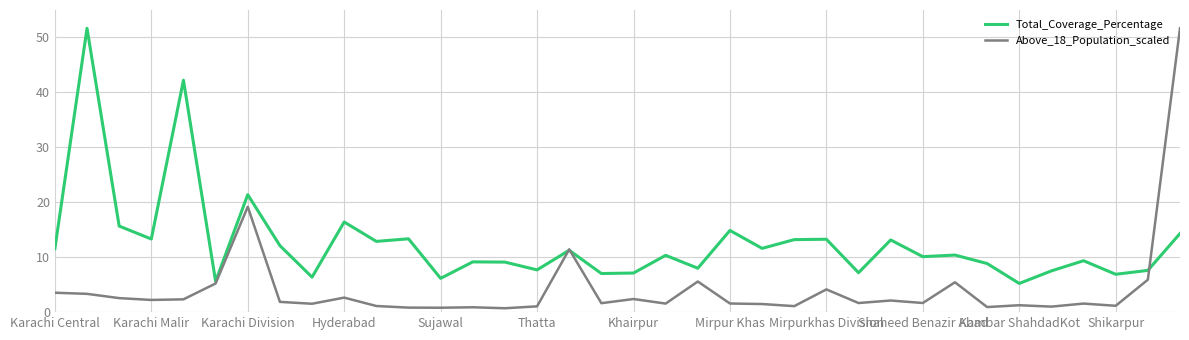

What is the maximum value shown in the chart?

51.7